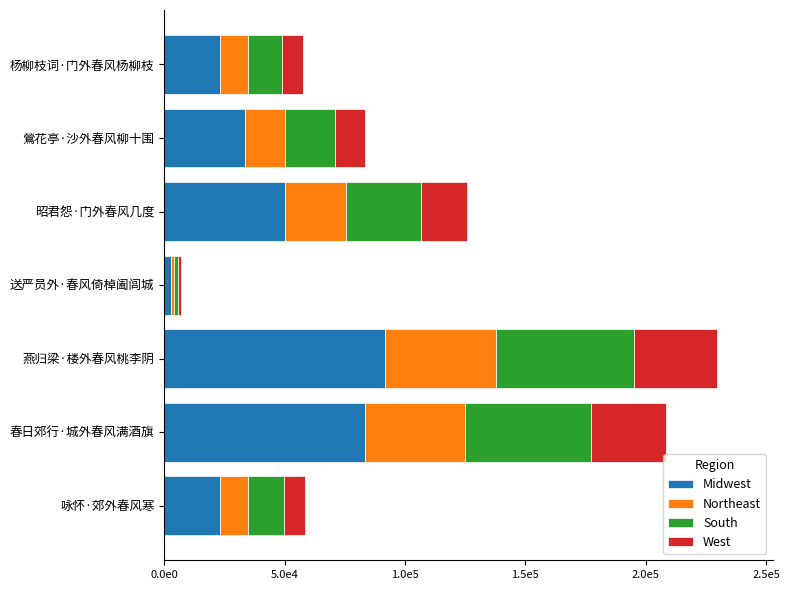

What are all the series names shown in the legend?

Midwest, Northeast, South, West